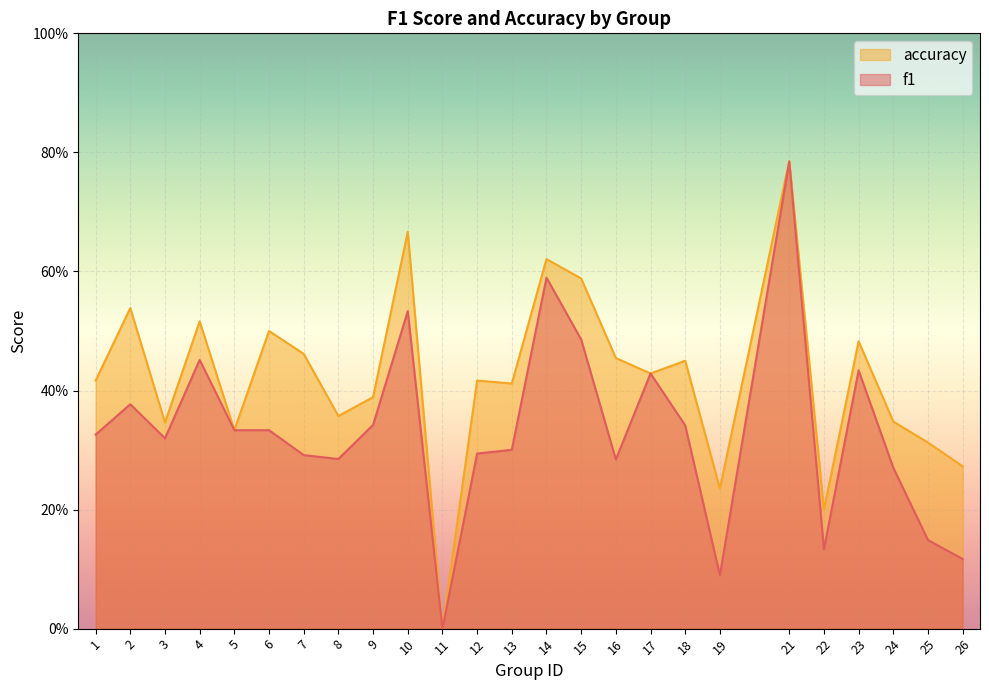

What is the value of the f1 point at the 3rd from the left?

0.3